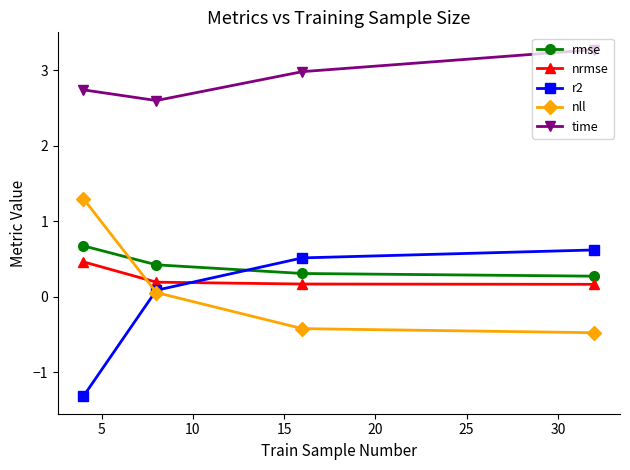

What is the minimum value shown in the chart?

-1.3